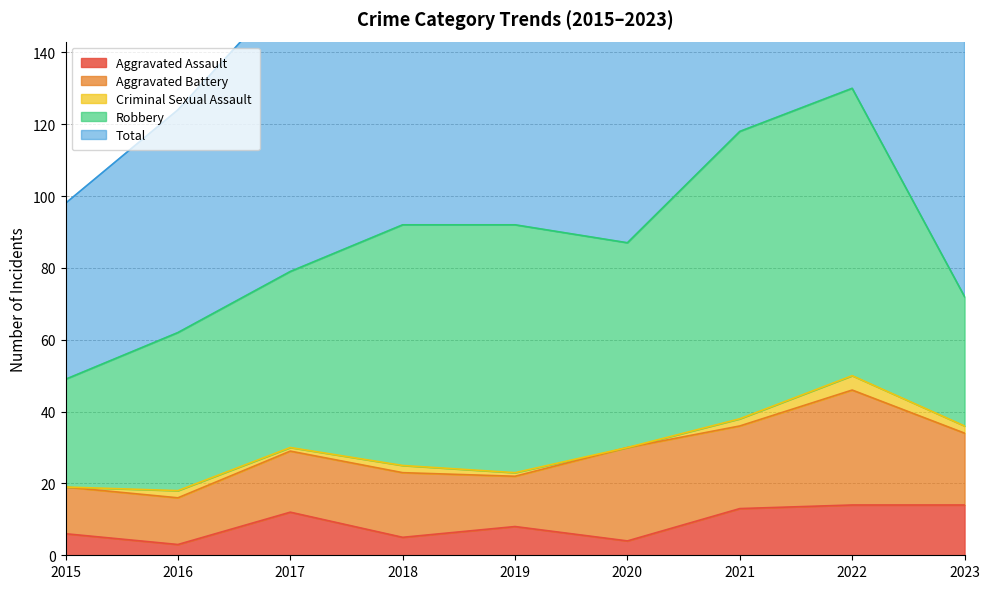

Which category has the lowest value in the Aggravated Battery series?

2015